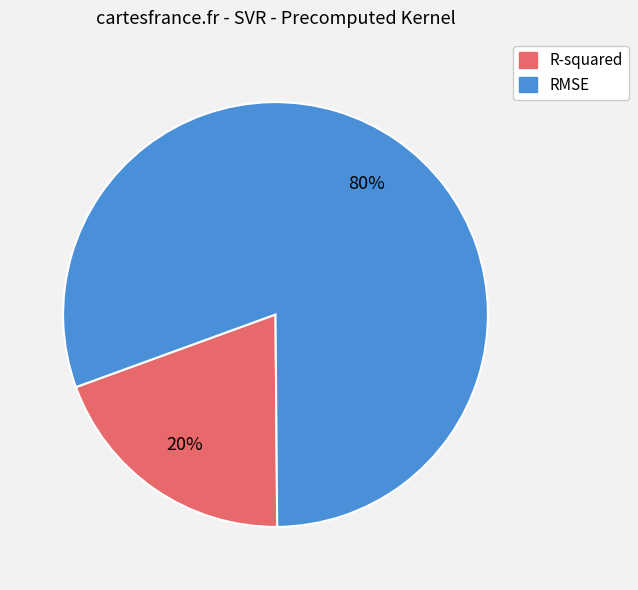

Is it true that RMSE is 80% of the pie?

True